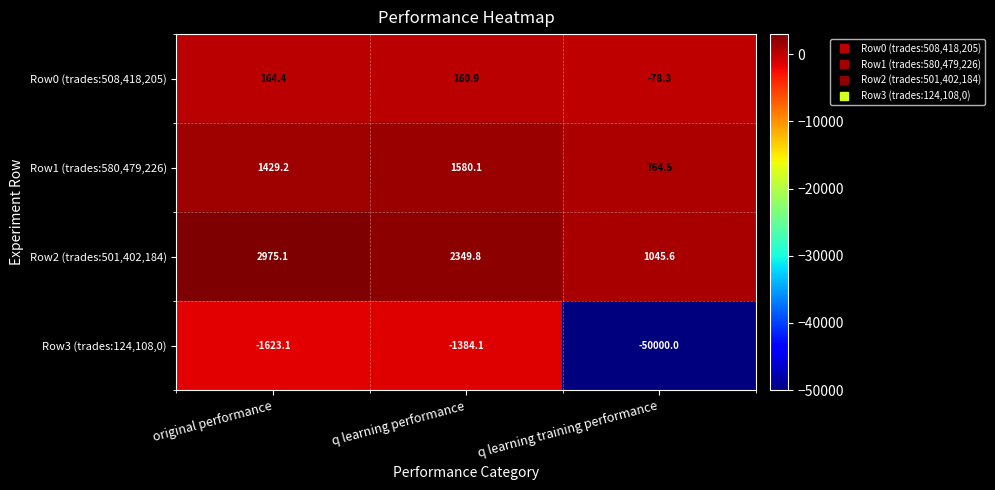

Is the value of Row2 (trades:501,402,184) at original performance greater than the value of Row1 (trades:580,479,226) at q learning training performance?

Yes